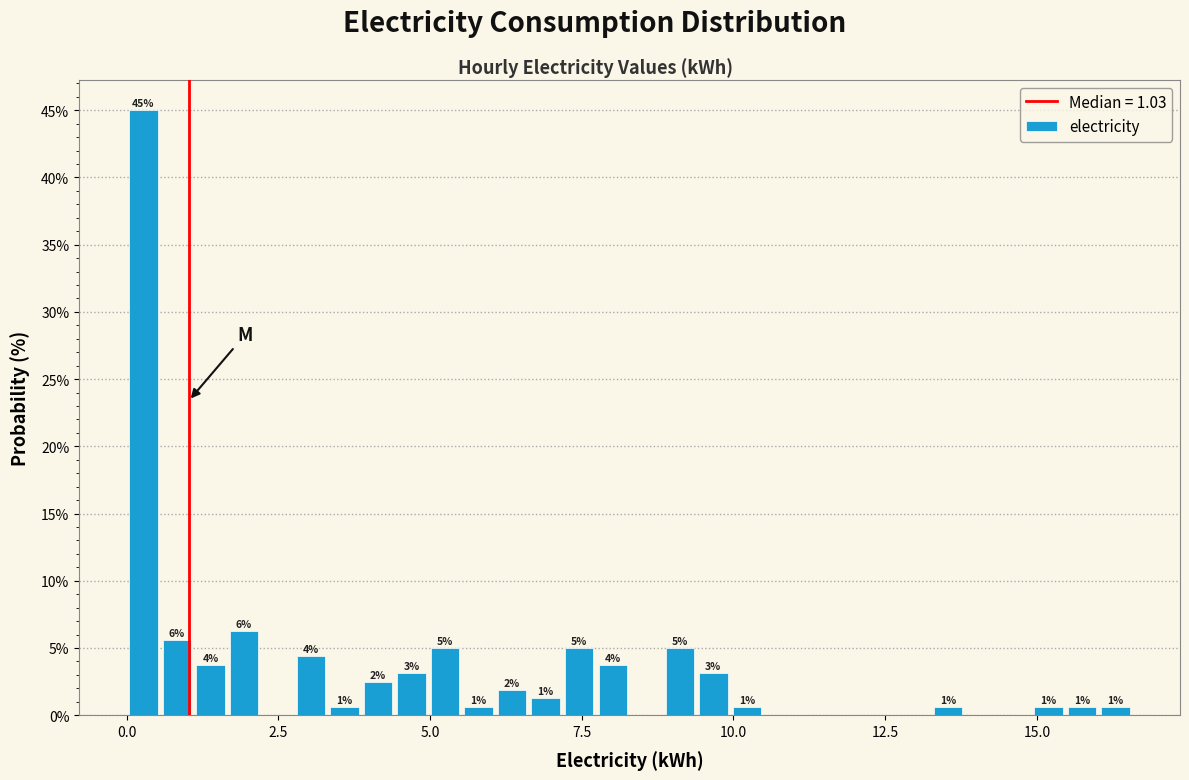

Read against the x-axis, roughly where is the centre of the tallest bar?

0.5